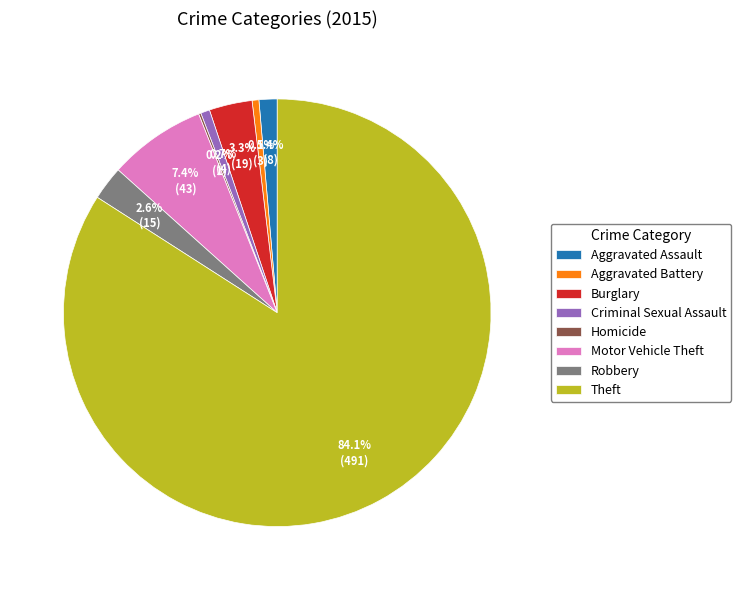

Which category has the biggest portion of the pie?

Theft